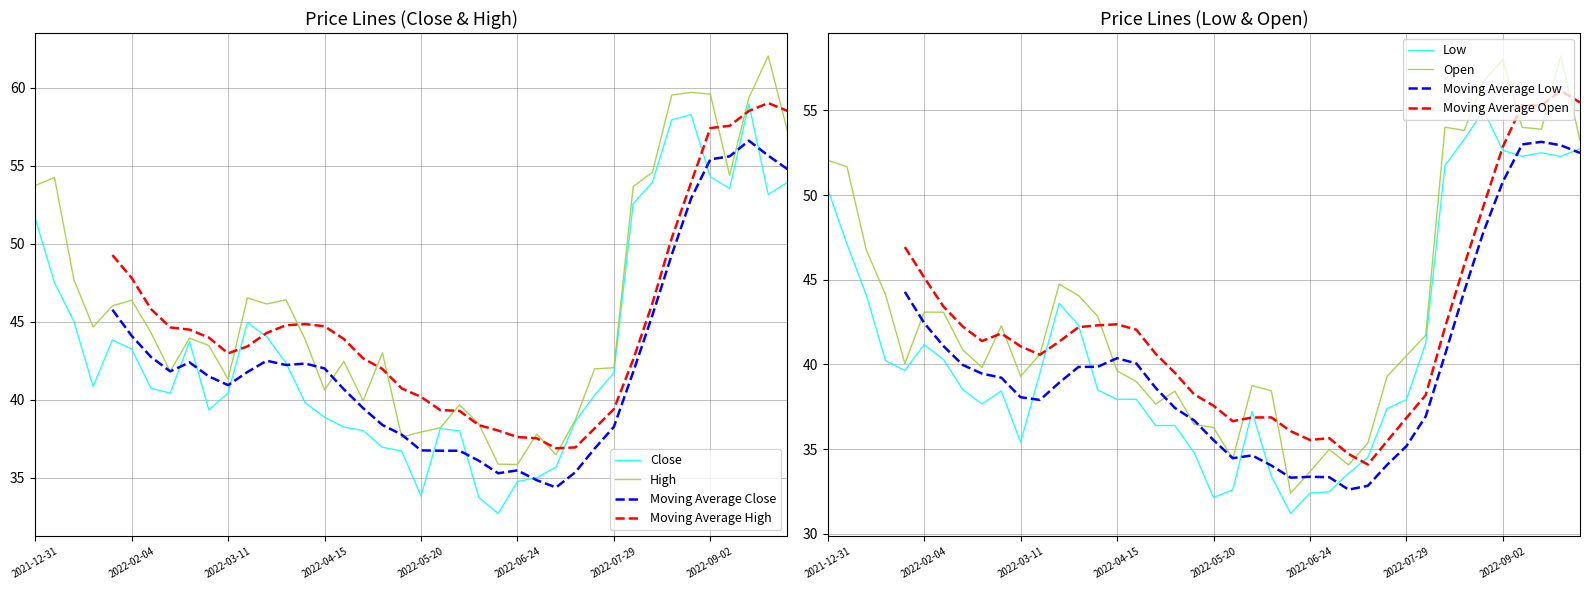

What is the maximum value shown in the chart?

62.0